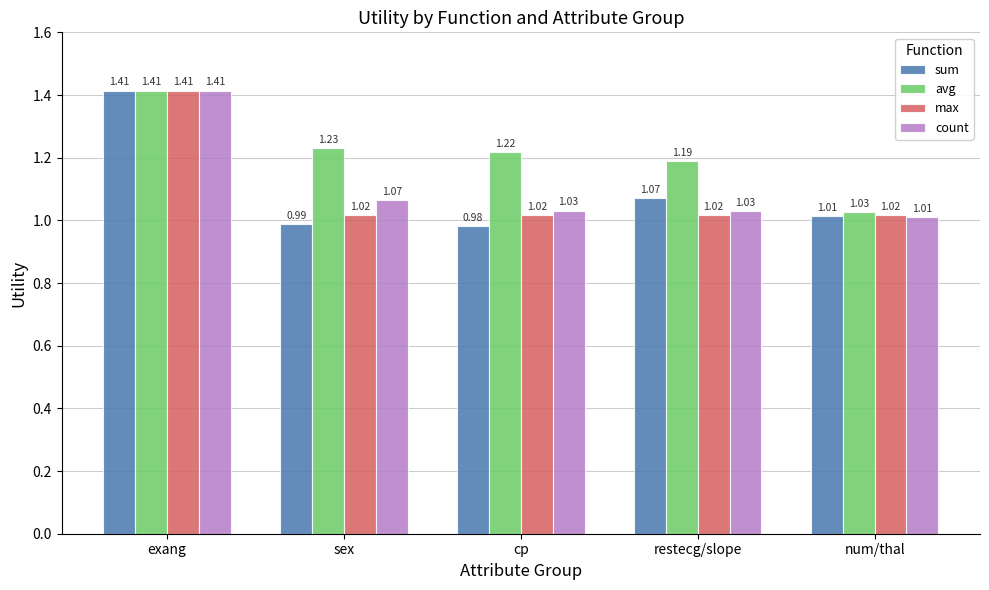

Between cp and restecg/slope, which series saw the biggest shift?

sum